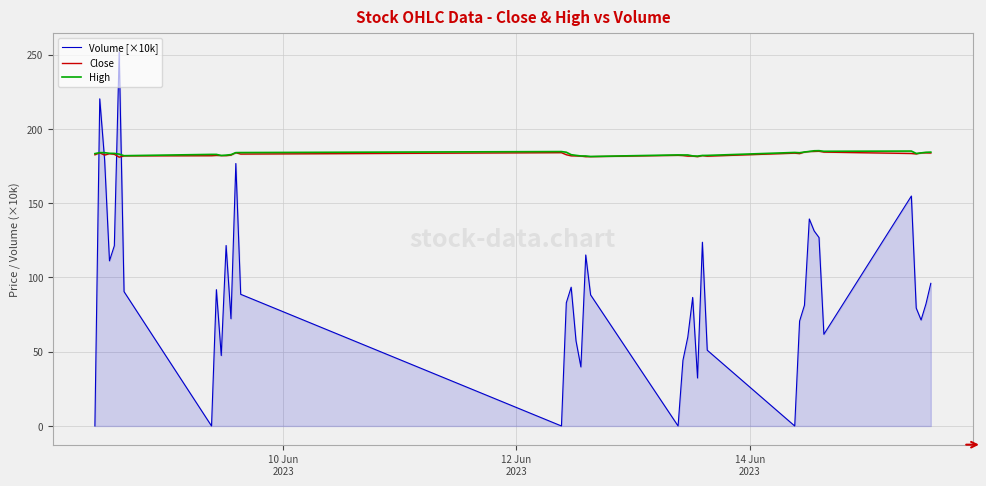

Is it true that High equals 270.5 at 38?

False